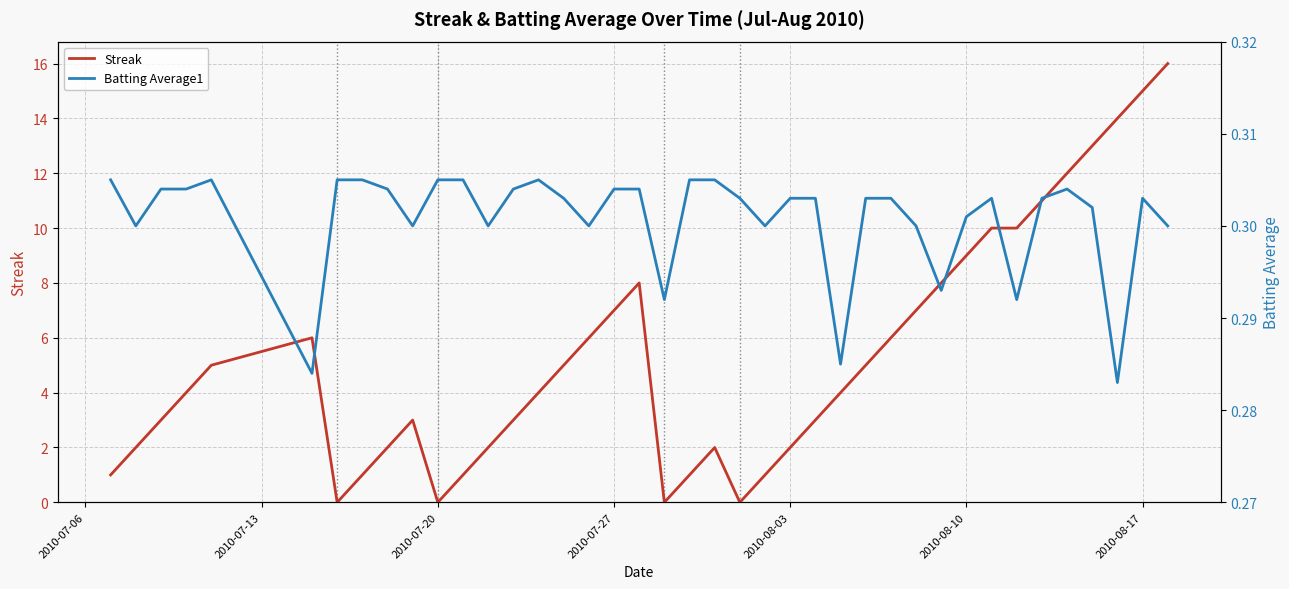

What is the value of the Batting Average1 point at the 1st from the left?

0.3